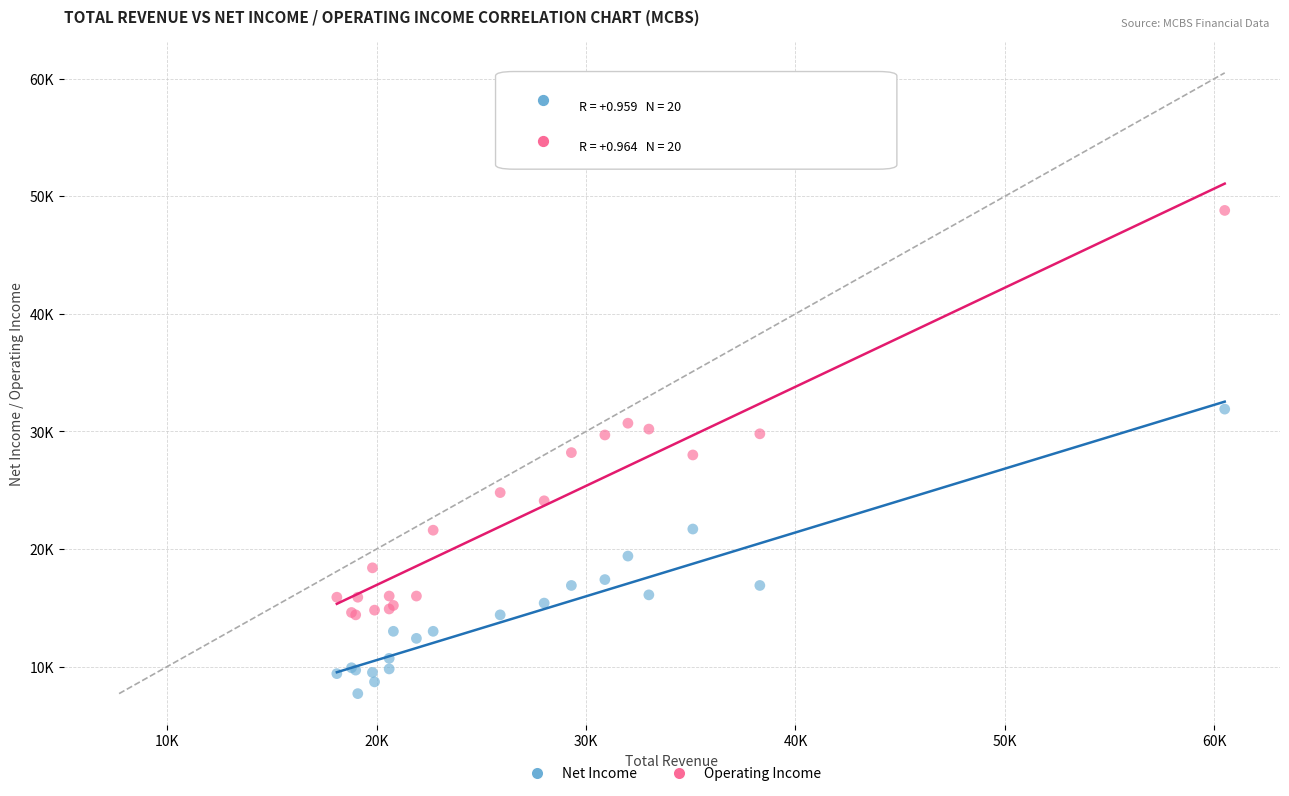

Which series reaches the minimum Y coordinate?

Net Income